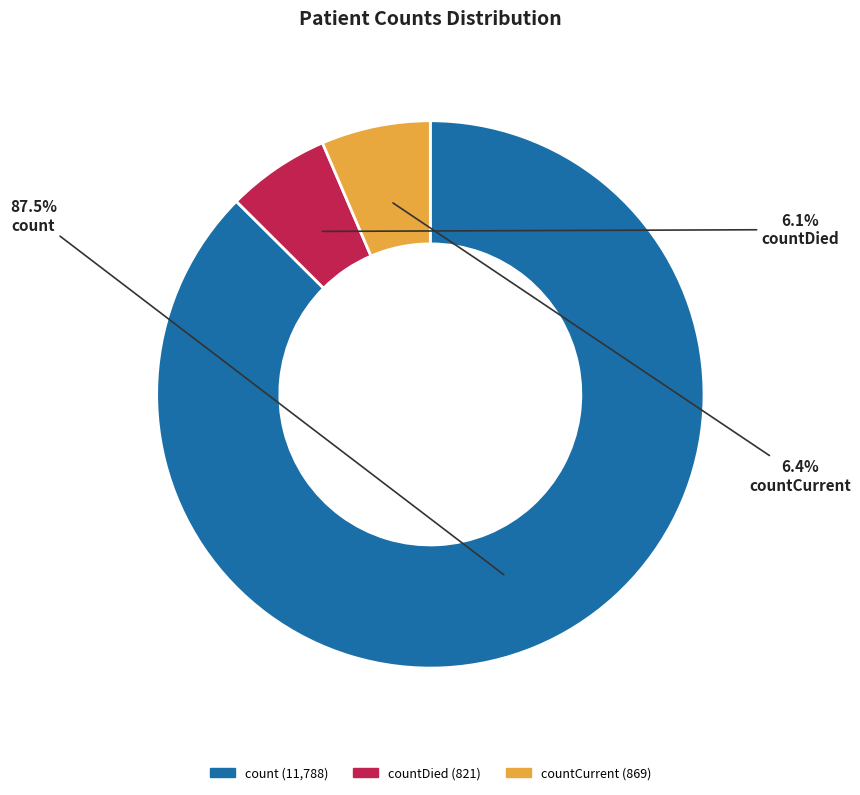

What percentage do countDied and count together represent?

93.6%